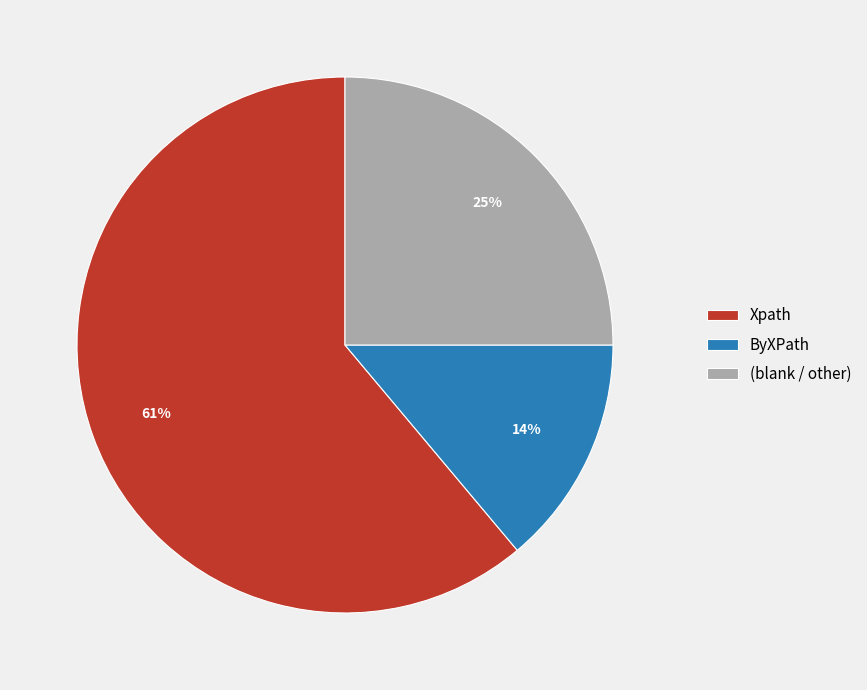

Which slice is the largest?

Xpath